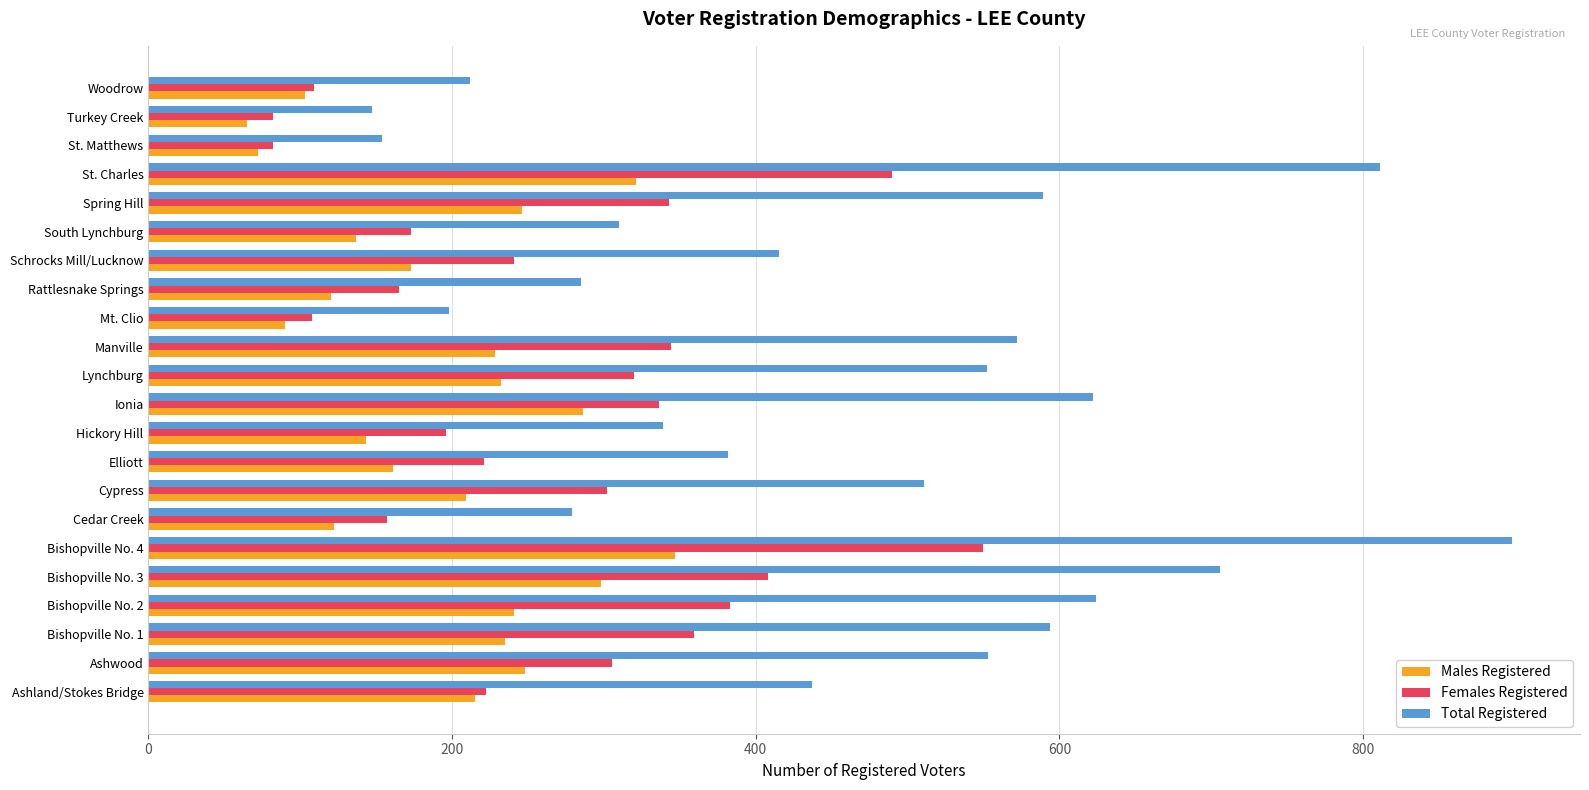

Which series has the largest total across all categories?

Total Registered